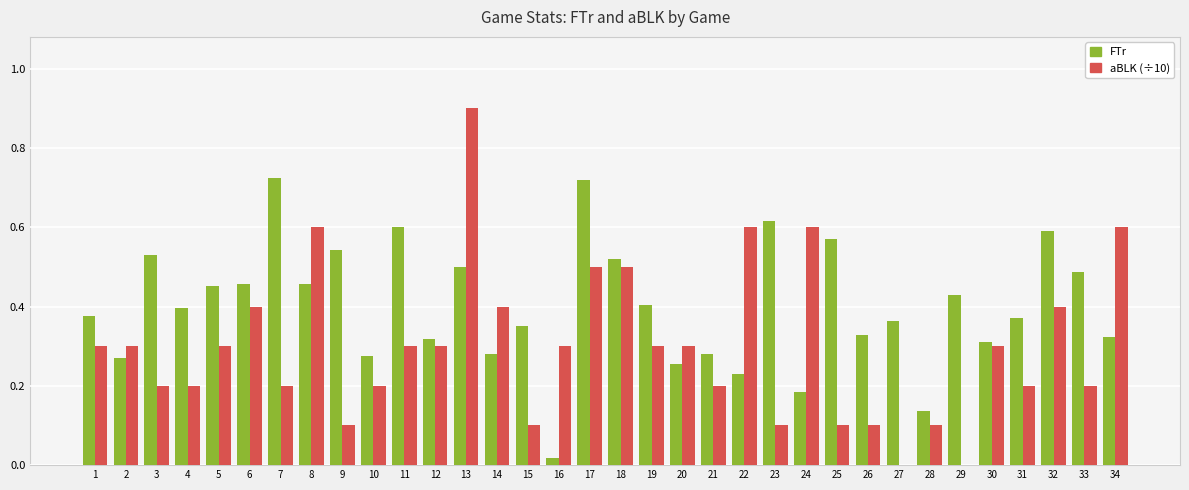

True or false: FTr has a value of 0.5 at 15.

False